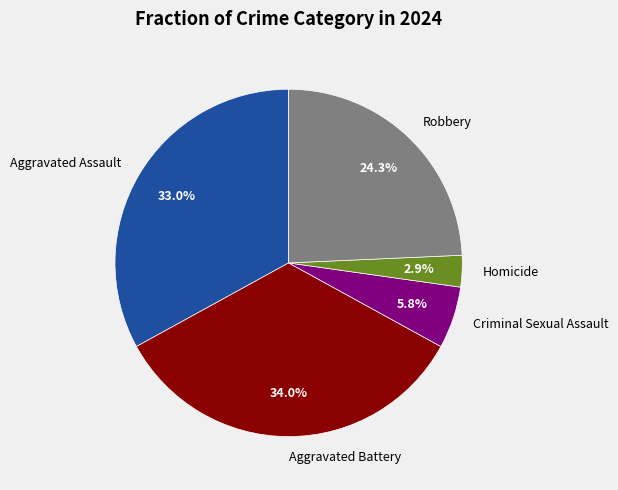

To the nearest percent, what is the average slice percentage?

20%